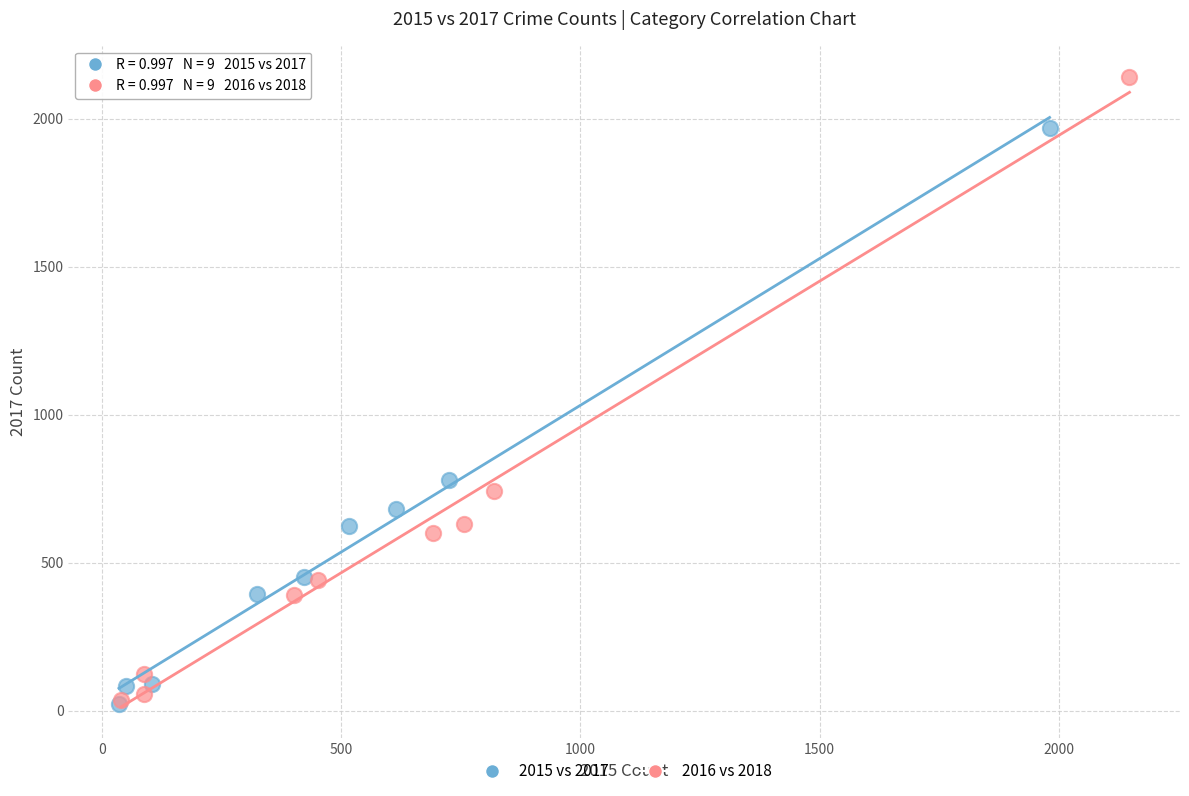

Which series contains the highest Y value?

2016 vs 2018